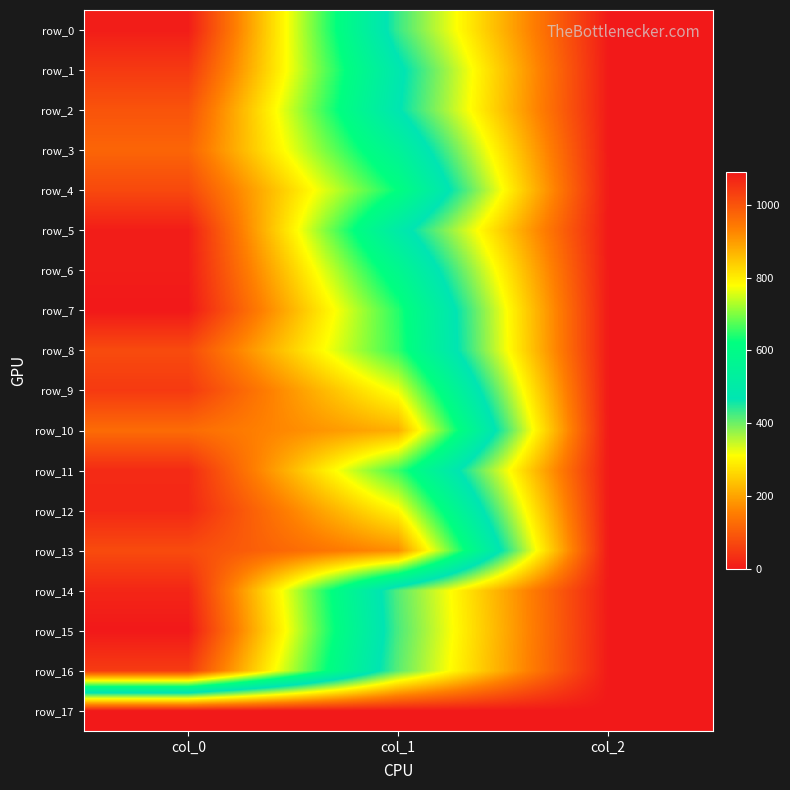

True or false: row_1 has a value of 2.0 at col_2.

True